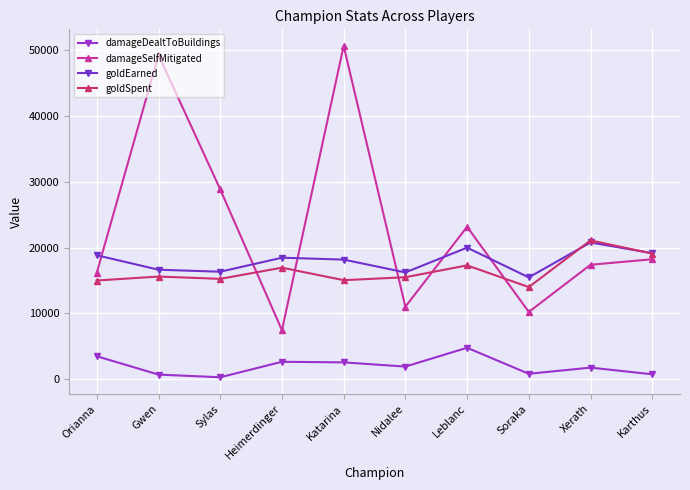

True or false: damageDealtToBuildings and goldEarned intersect in this chart.

False